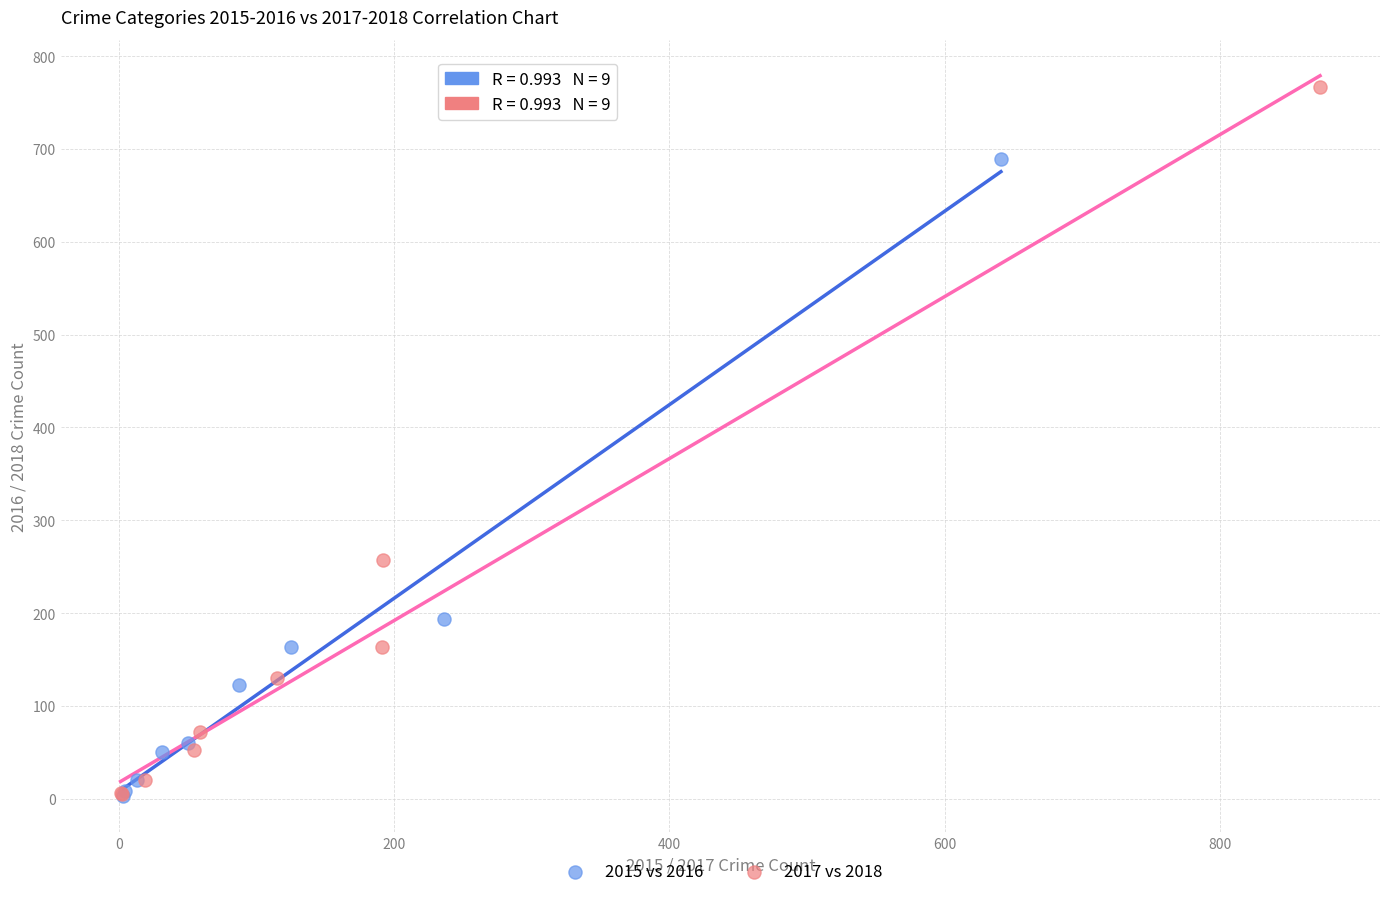

Which series contains the highest Y value?

2017 vs 2018